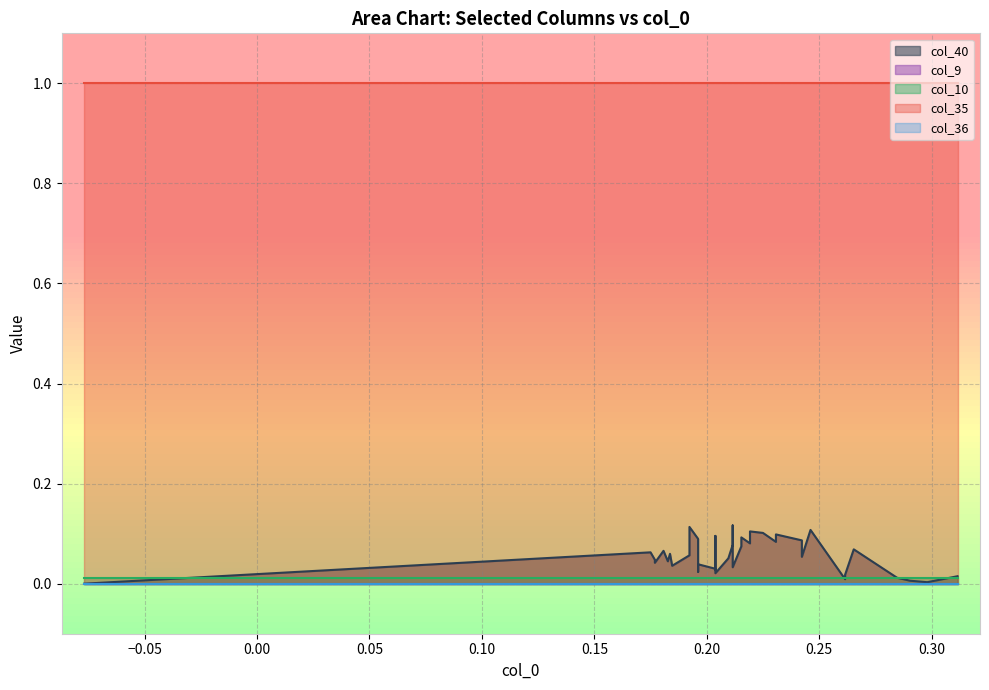

Reading left to right, extract all data points from this chart.

col_40: 0=0.0	1=0.0	2=0.0	3=0.0	4=0.0	5=0.0	6=0.0	7=0.0	8=0.0	9=0.0	10=0.0	11=0.0	12=0.0	13=0.0	14=0.0	15=0.0	16=0.0	17=0.1	18=0.1	19=0.1	20=0.1	21=0.1	22=0.1	23=0.1	24=0.1	25=0.1	26=0.1	27=0.1	28=0.1	29=0.1	30=0.1	31=0.1	32=0.1	33=0.1	34=0.1	35=0.1	36=0.1	37=0.1	38=0.1	39=0.1
col_9: 0=0.0	1=0.0	2=0.0	3=0.0	4=0.0	5=0.0	6=0.0	7=0.0	8=0.0	9=0.0	10=0.0	11=0.0	12=0.0	13=0.0	14=0.0	15=0.0	16=0.0	17=0.0	18=0.0	19=0.0	20=0.0	21=0.0	22=0.0	23=0.0	24=0.0	25=0.0	26=0.0	27=0.0	28=0.0	29=0.0	30=0.0	31=0.0	32=0.0	33=0.0	34=0.0	35=0.0	36=0.0	37=0.0	38=0.0	39=0.0
col_10: 0=0.0	1=0.0	2=0.0	3=0.0	4=0.0	5=0.0	6=0.0	7=0.0	8=0.0	9=0.0	10=0.0	11=0.0	12=0.0	13=0.0	14=0.0	15=0.0	16=0.0	17=0.0	18=0.0	19=0.0	20=0.0	21=0.0	22=0.0	23=0.0	24=0.0	25=0.0	26=0.0	27=0.0	28=0.0	29=0.0	30=0.0	31=0.0	32=0.0	33=0.0	34=0.0	35=0.0	36=0.0	37=0.0	38=0.0	39=0.0
col_35: 0=1.0	1=1.0	2=1.0	3=1.0	4=1.0	5=1.0	6=1.0	7=1.0	8=1.0	9=1.0	10=1.0	11=1.0	12=1.0	13=1.0	14=1.0	15=1.0	16=1.0	17=1.0	18=1.0	19=1.0	20=1.0	21=1.0	22=1.0	23=1.0	24=1.0	25=1.0	26=1.0	27=1.0	28=1.0	29=1.0	30=1.0	31=1.0	32=1.0	33=1.0	34=1.0	35=1.0	36=1.0	37=1.0	38=1.0	39=1.0
col_36: 0=0.0	1=0.0	2=0.0	3=0.0	4=0.0	5=0.0	6=0.0	7=0.0	8=0.0	9=0.0	10=0.0	11=0.0	12=0.0	13=0.0	14=0.0	15=0.0	16=0.0	17=0.0	18=0.0	19=0.0	20=0.0	21=0.0	22=0.0	23=0.0	24=0.0	25=0.0	26=0.0	27=0.0	28=0.0	29=0.0	30=0.0	31=0.0	32=0.0	33=0.0	34=0.0	35=0.0	36=0.0	37=0.0	38=0.0	39=0.0